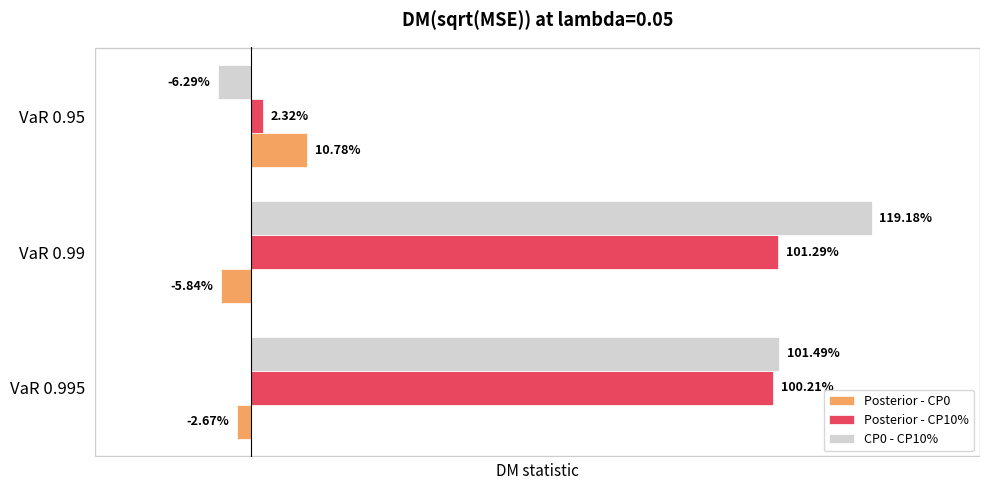

Which series has the largest total across all categories?

CP0 - CP10%